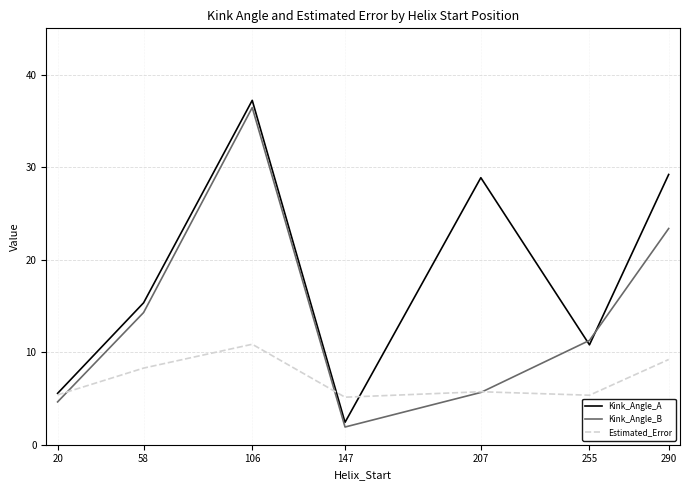

Which category has the highest value in the Kink_Angle_B series?

106